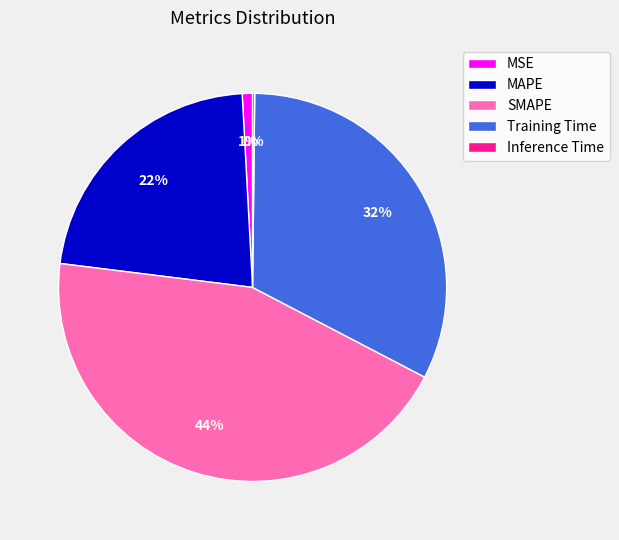

To the nearest percent, what is the average slice percentage?

20%